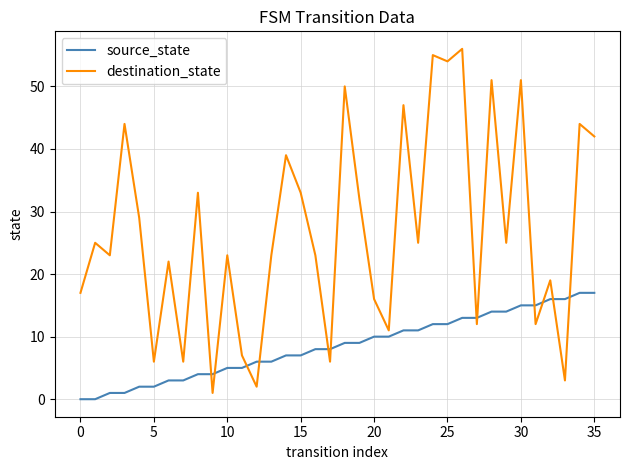

What are all the series names shown in the legend?

source_state, destination_state